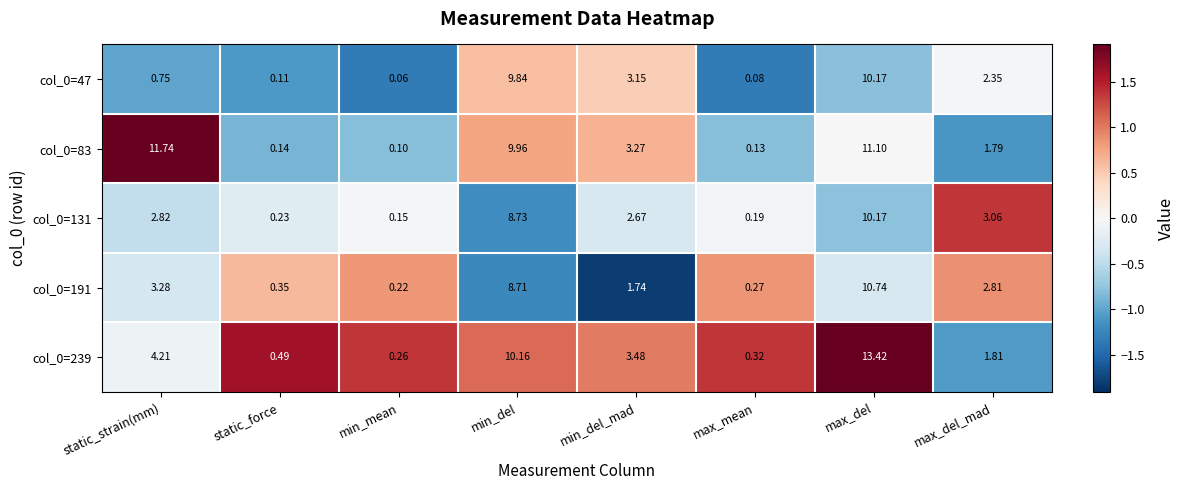

At which category is the sum across all series the highest?

max_del